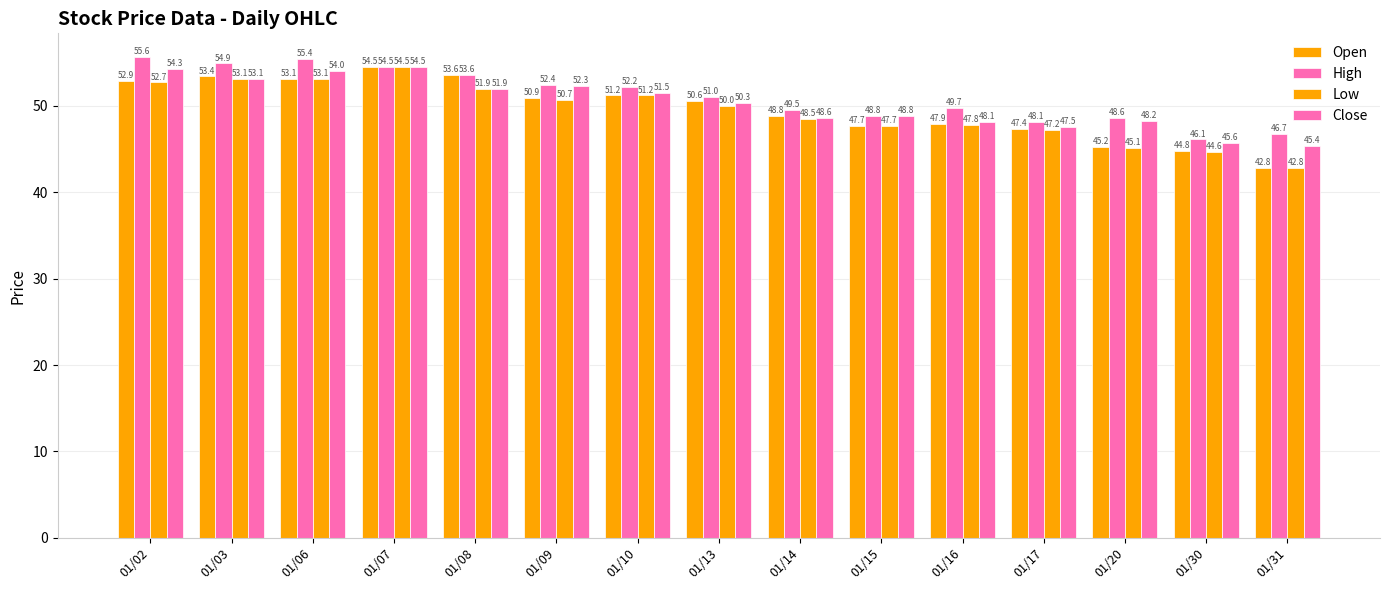

At how many categories does at least one series exceed 55?

2